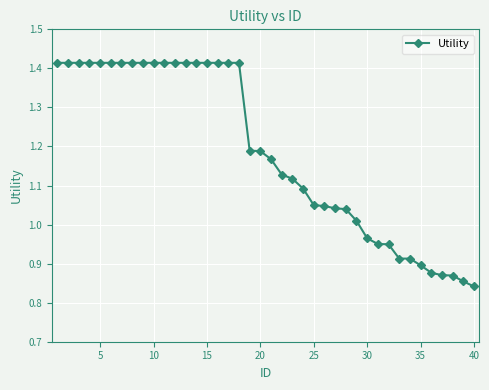

How many data points does each series have?

40